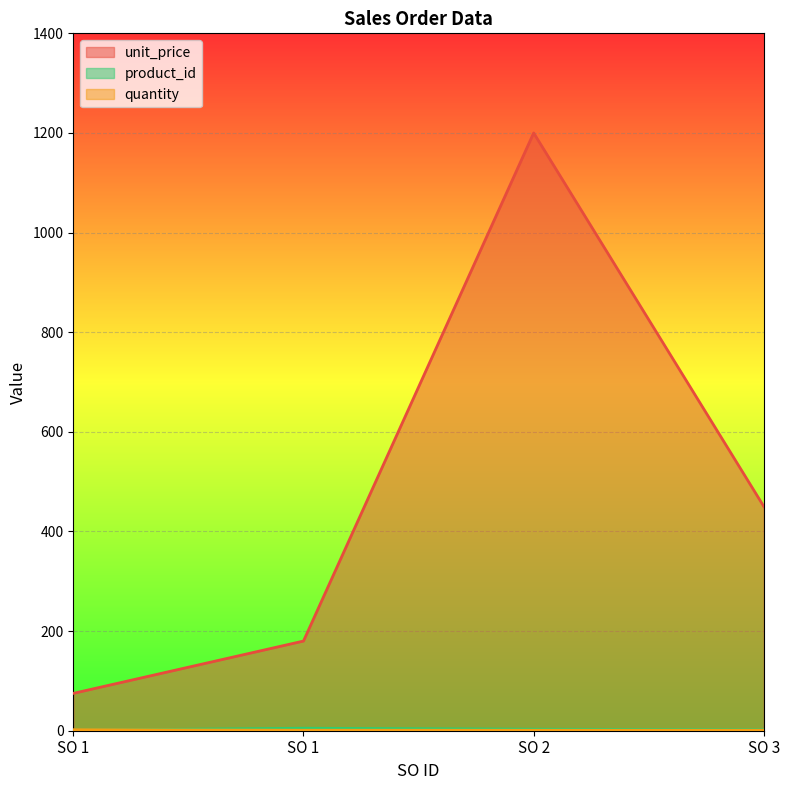

What is the sum of all quantity values?

5